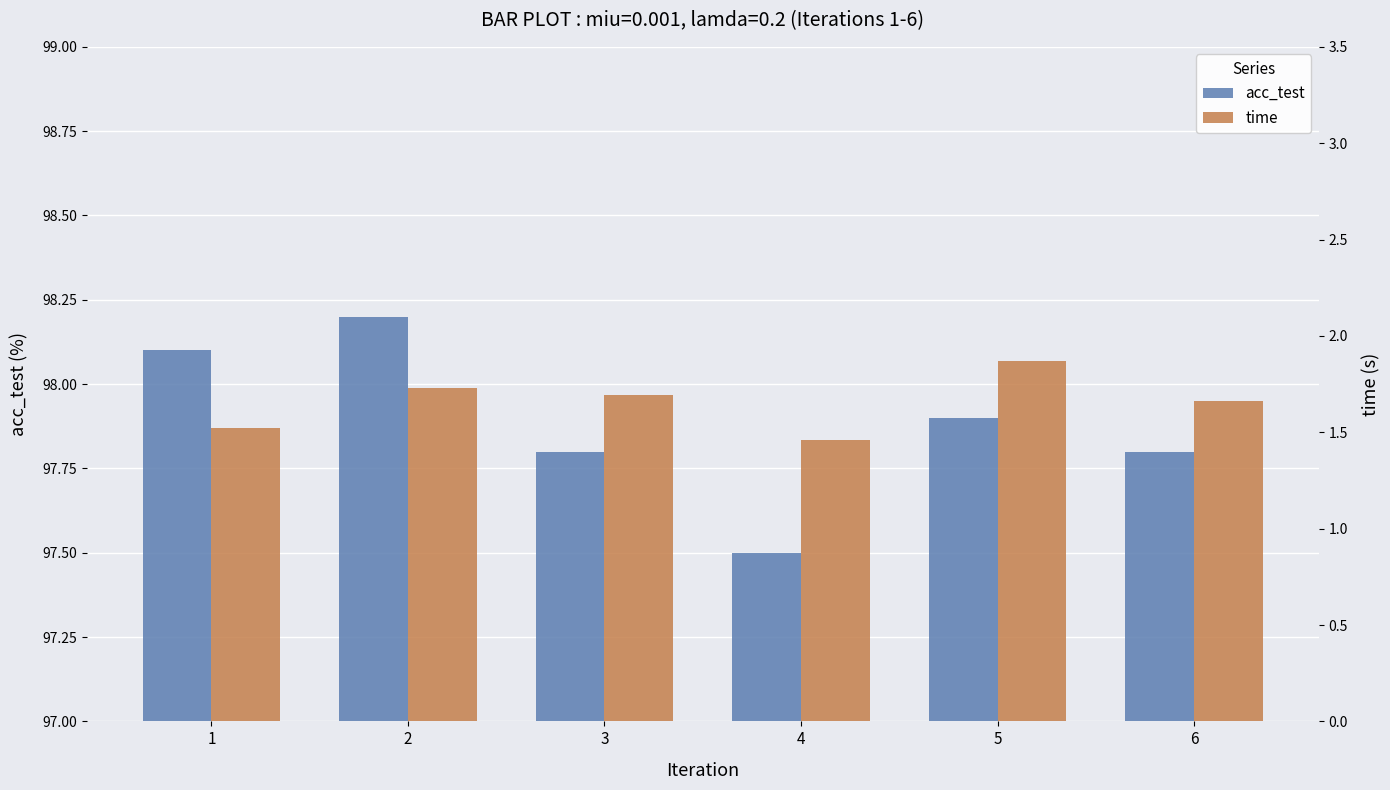

How many bars are there in total?

12